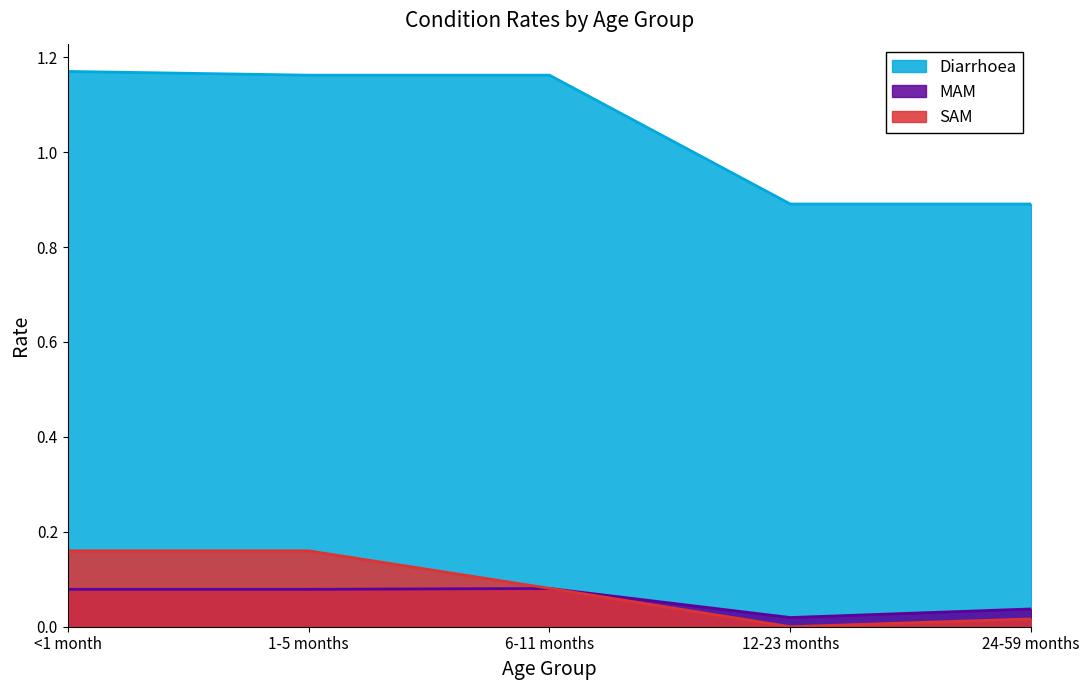

Is the value of Diarrhoea at 12-23 months greater than the value of SAM at <1 month?

Yes